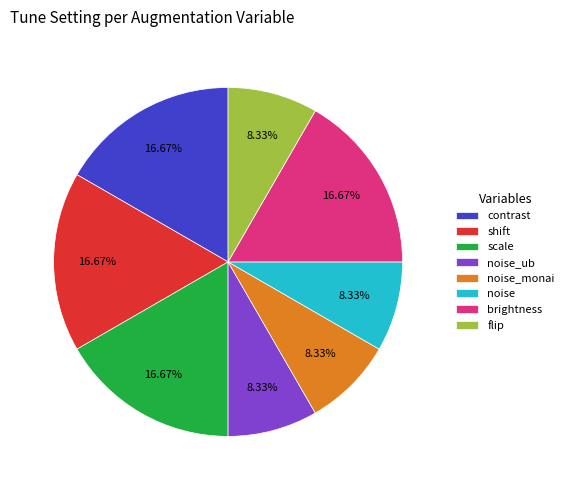

Do scale and brightness together represent more than half of the pie?

No